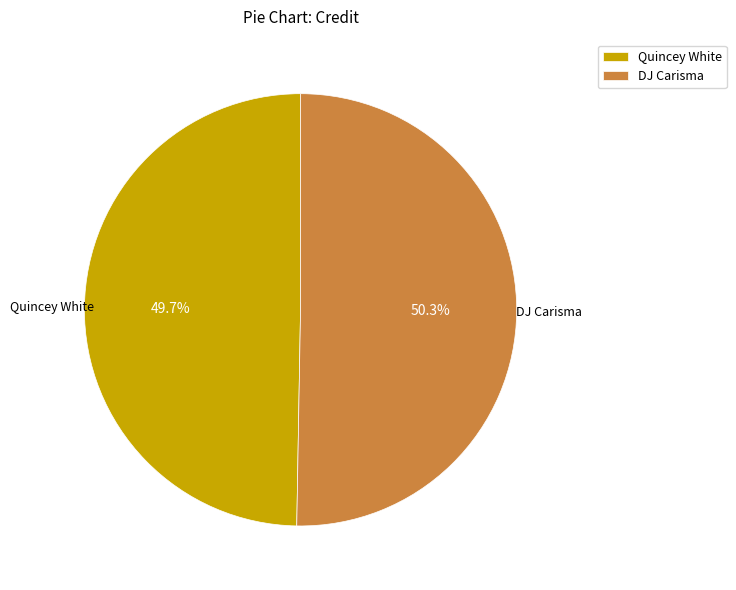

Which category has the smallest portion of the pie?

Quincey White